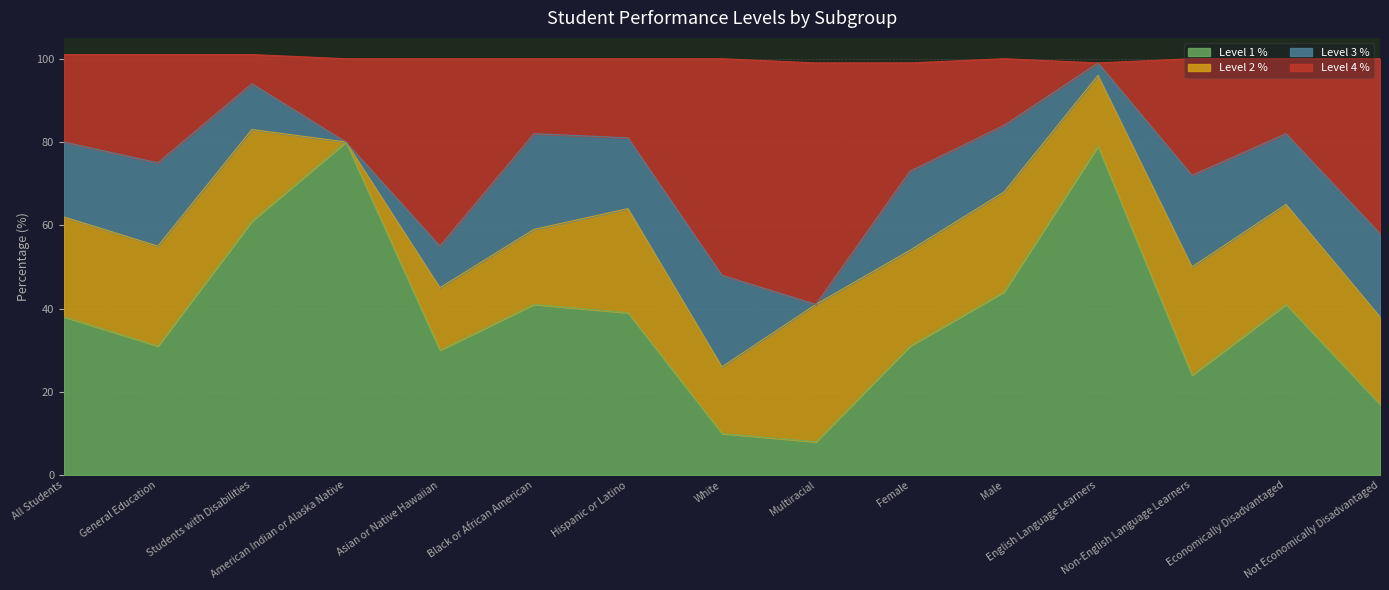

What position from the right is Not Economically Disadvantaged?

1